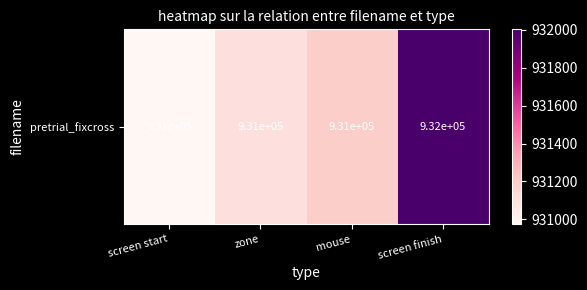

What is the maximum value shown in the chart?

932002.0